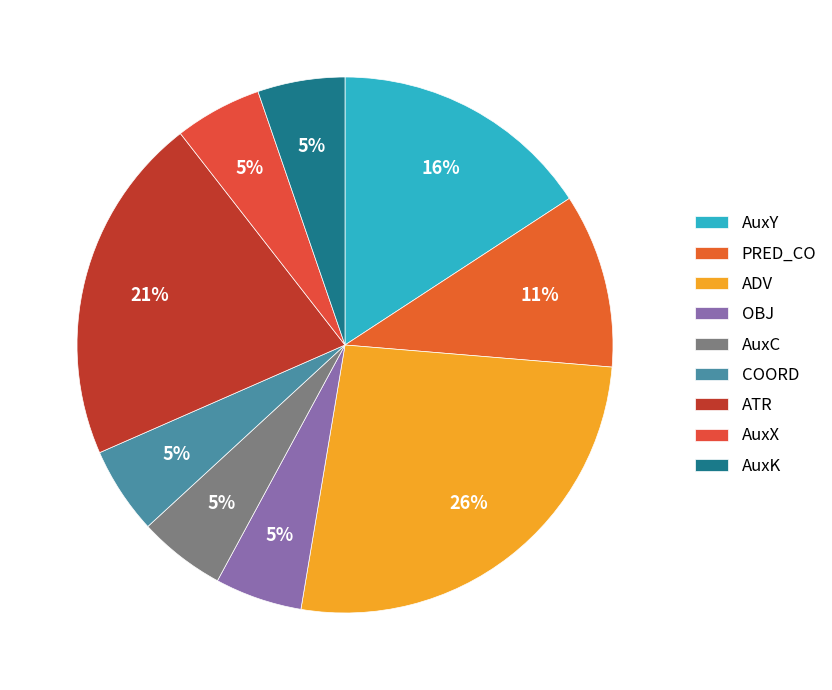

Combined, do AuxC and OBJ account for over 50%?

No